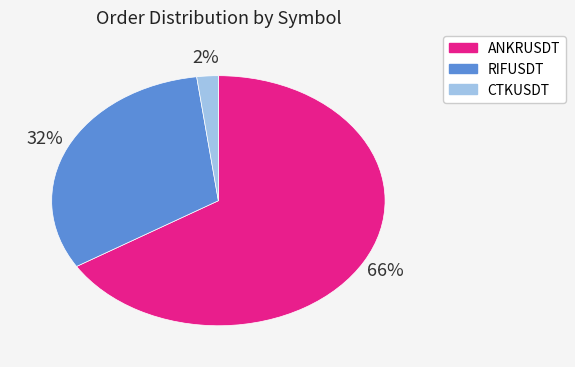

Which has a higher value, RIFUSDT or ANKRUSDT?

ANKRUSDT